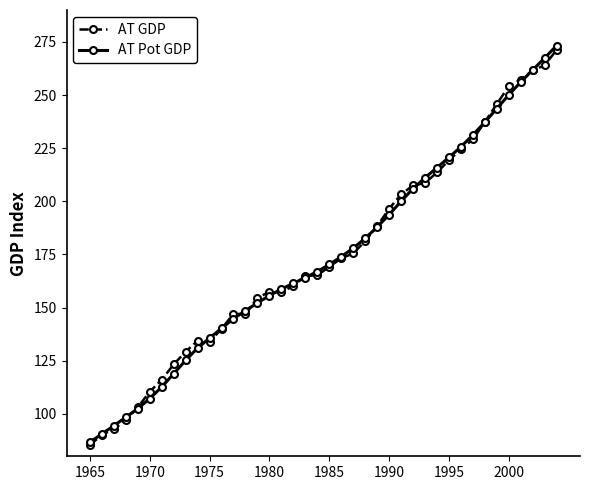

How many lines are shown in the chart?

2